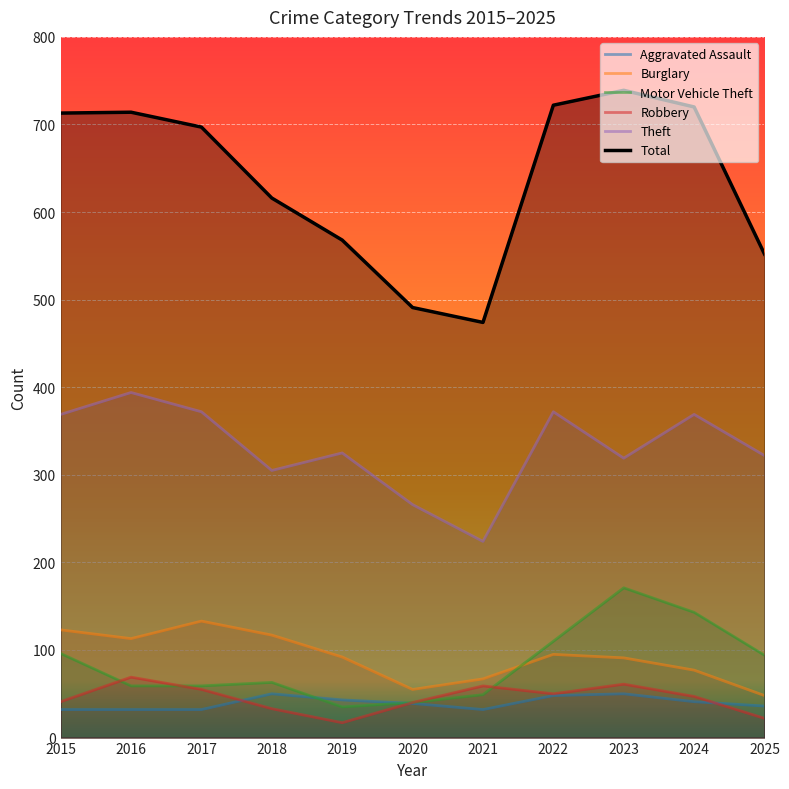

True or false: Robbery and Total cross at least once.

False